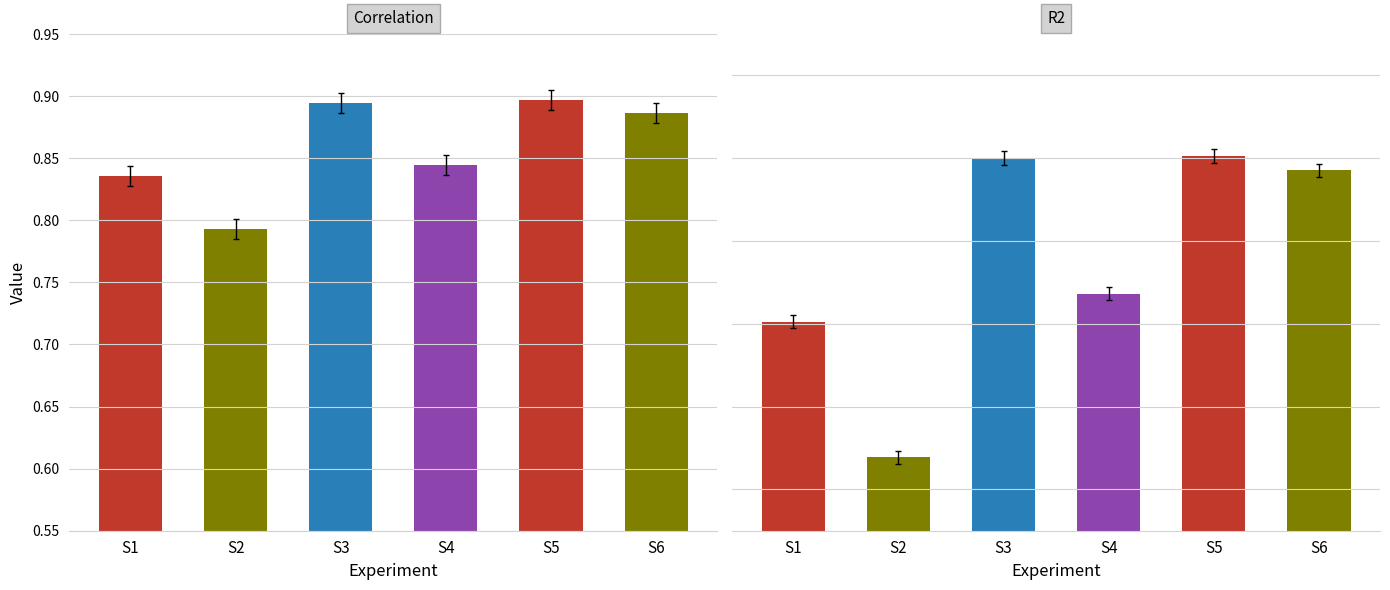

Count the Correlation values in the range 0 to 1.

6